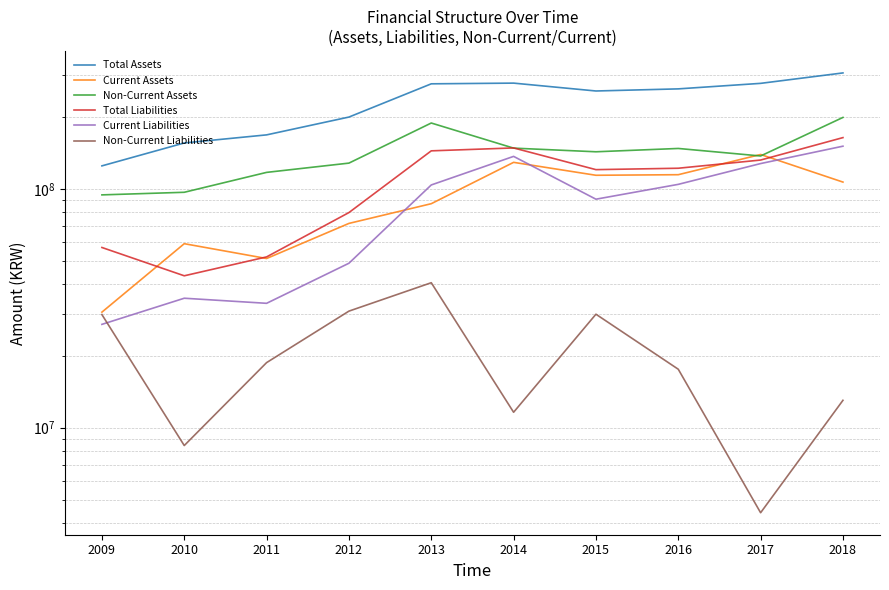

True or false: Total Assets and Non-Current Liabilities cross at least once.

False